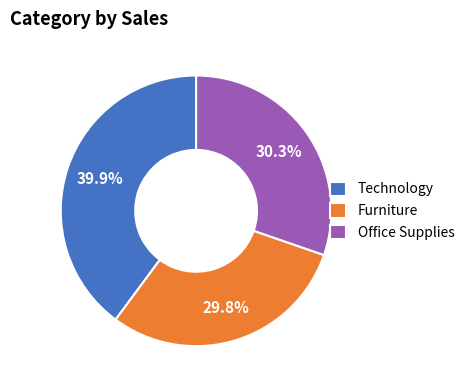

Is there any slice that represents more than half of the pie?

No